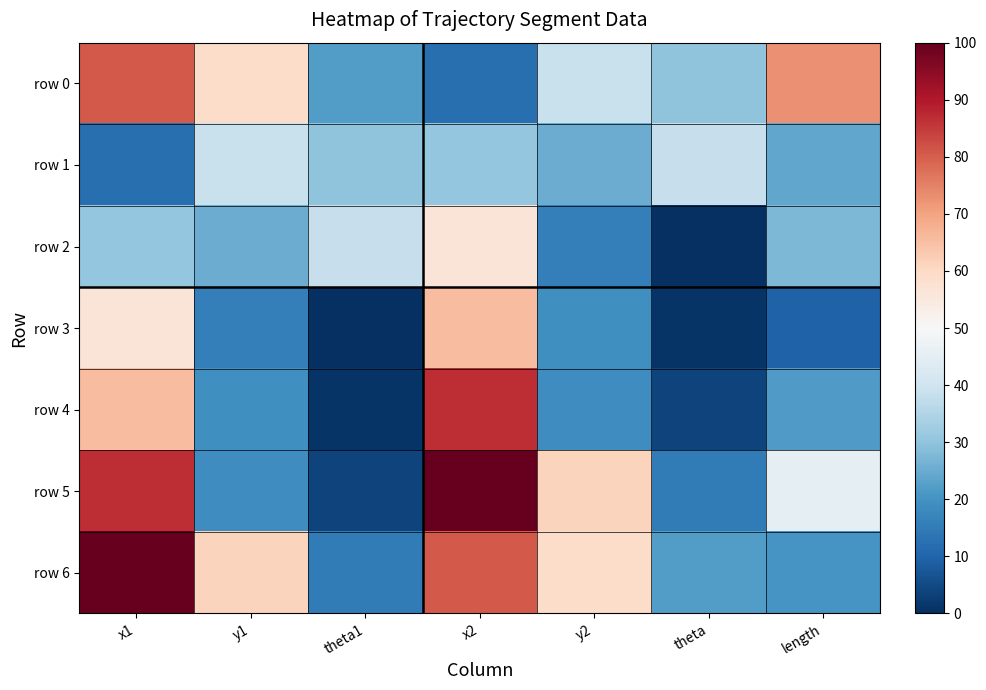

Between theta1 and y2, which is larger?

y2